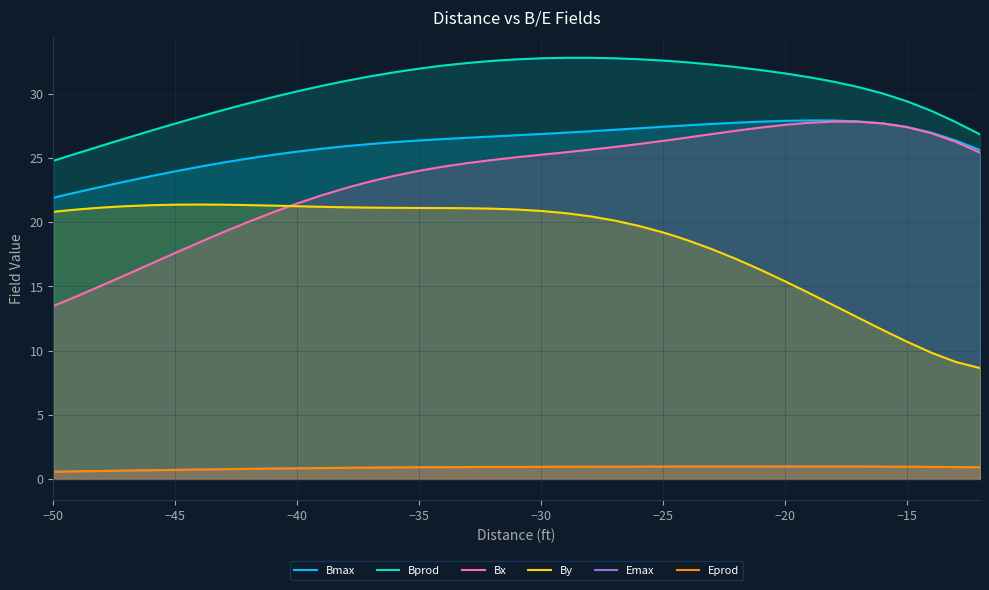

Which series has the largest range (max minus min)?

Bx